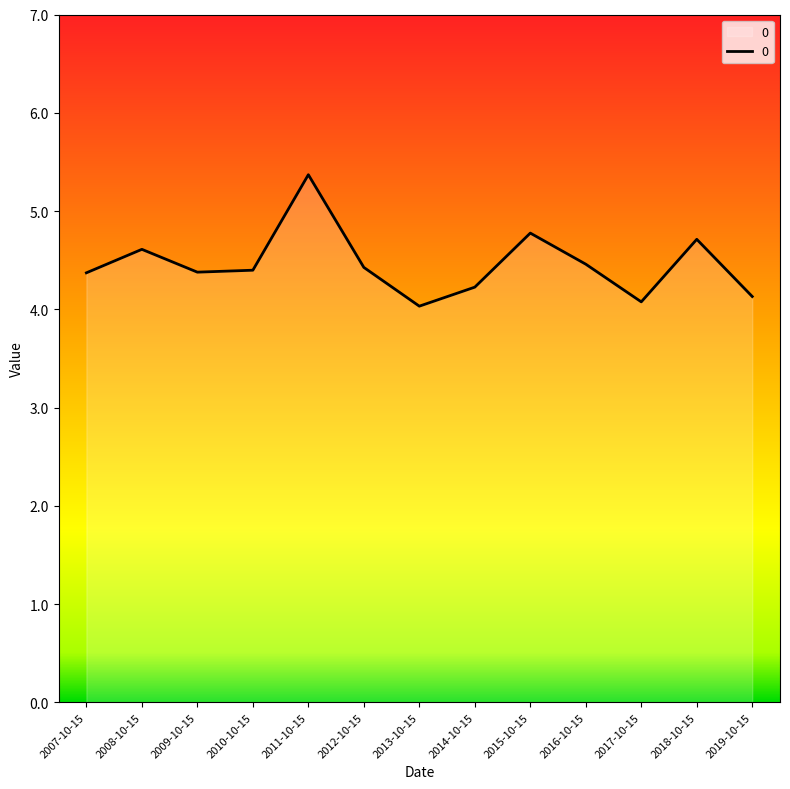

What is the sum of the values at 2007-10-15 and 2013-10-15?

8.4